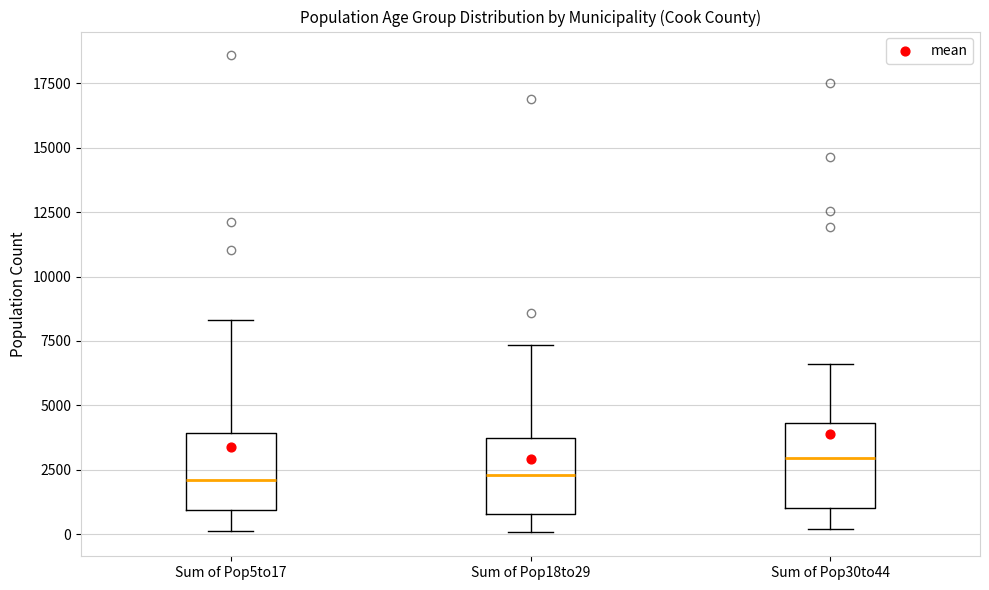

Reading left to right, transcribe this box plot: for each box, give where its median line is, the range the box spans, and where its two whiskers end, as read against the y-axis. The values are not printed on the chart, so give them approximately, as read against the axis.

Sum of Pop5to17: median 2000, box 1000 to 4000, whiskers 0 to 8500
Sum of Pop18to29: median 2500, box 1000 to 3500, whiskers 0 to 7500
Sum of Pop30to44: median 3000, box 1000 to 4500, whiskers 0 to 6500